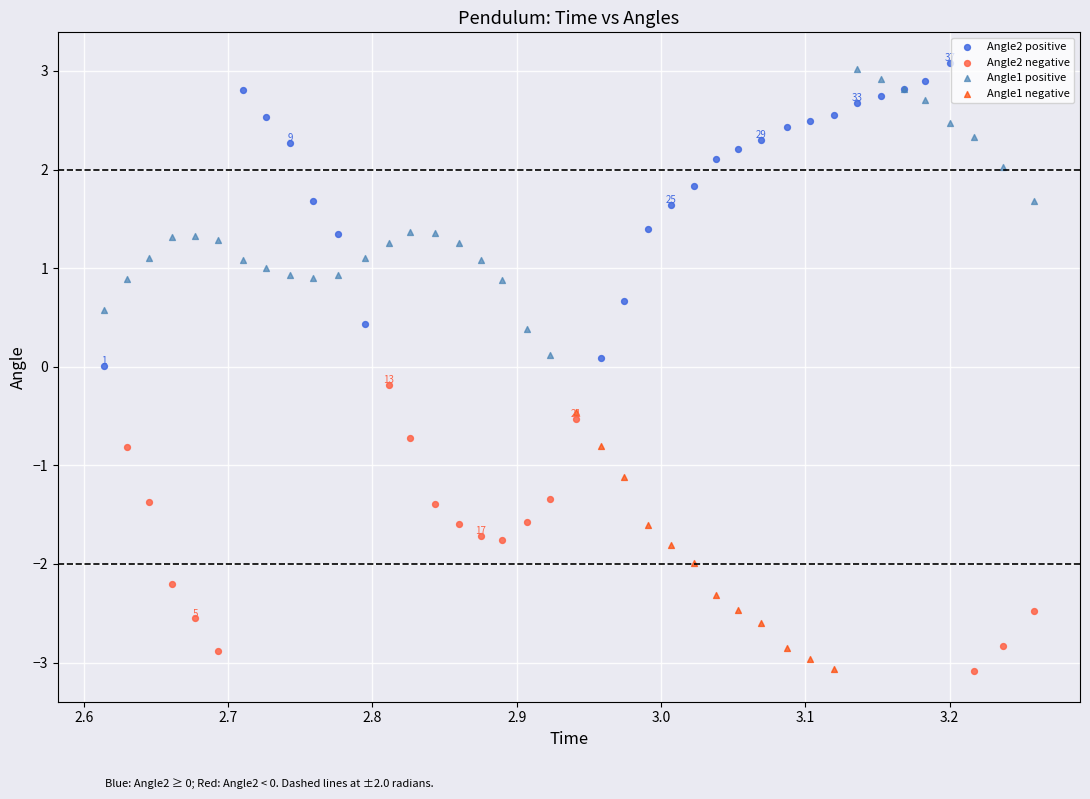

What are all the series names shown in the legend?

Angle2 positive, Angle2 negative, Angle1 positive, Angle1 negative